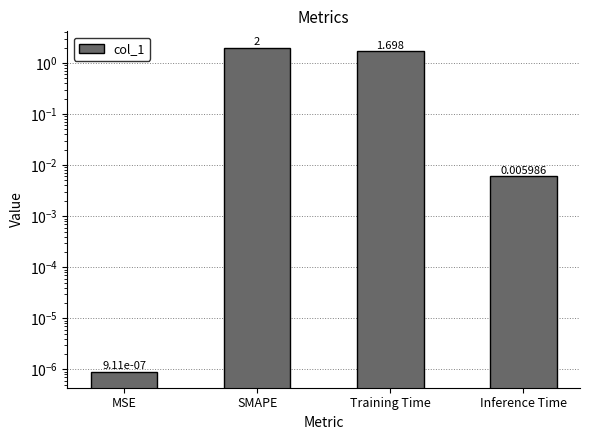

What is the label of the 4th bar from the left?

Inference Time